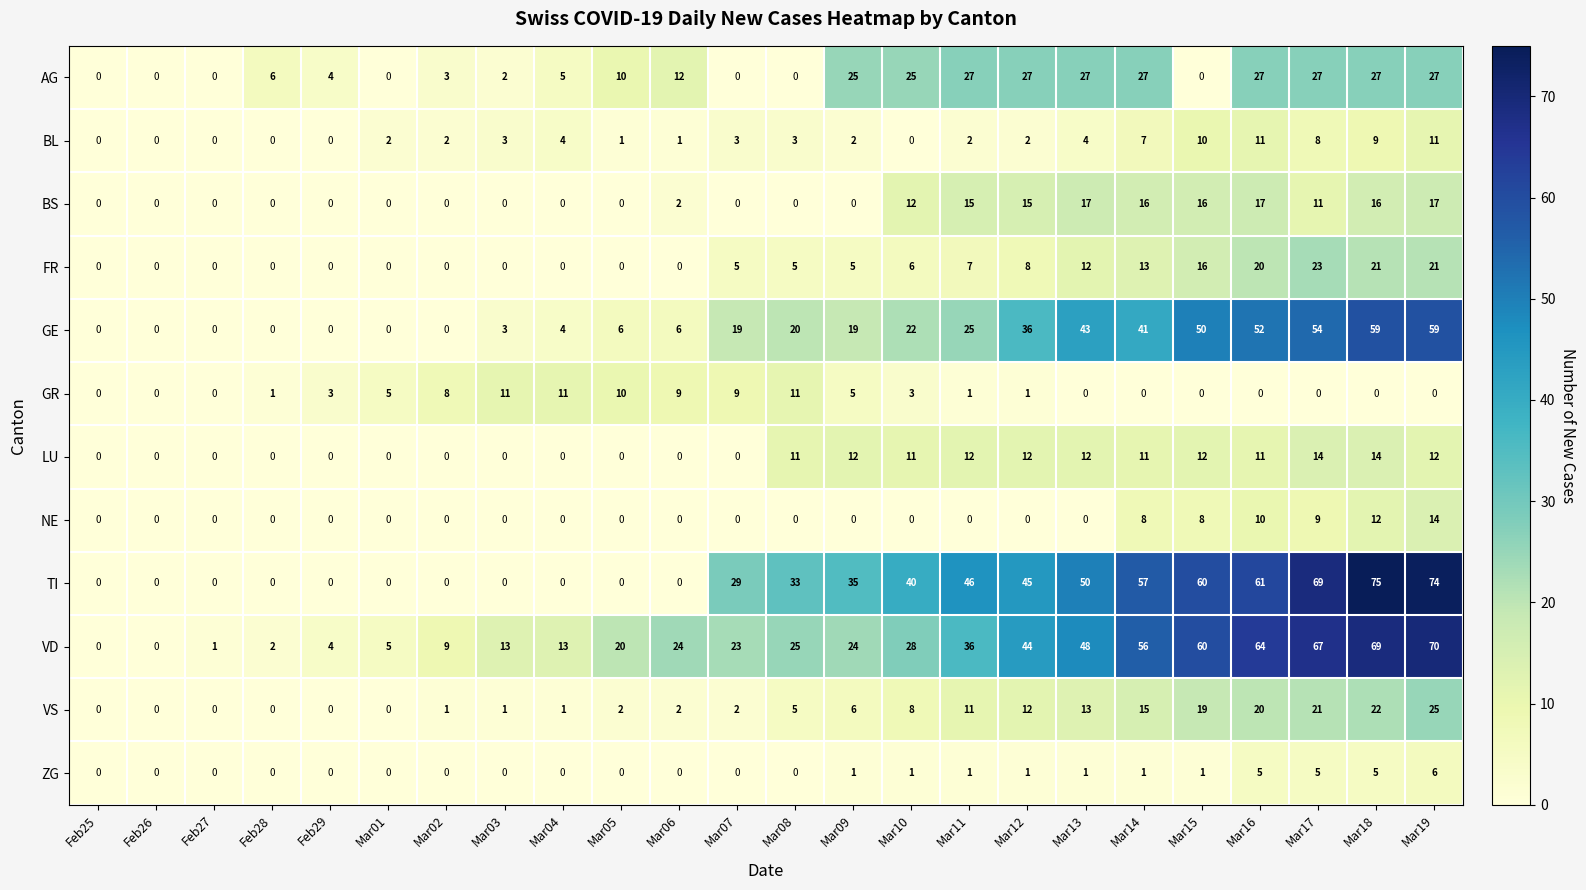

Where is VD nearest to the value 35?

Mar11